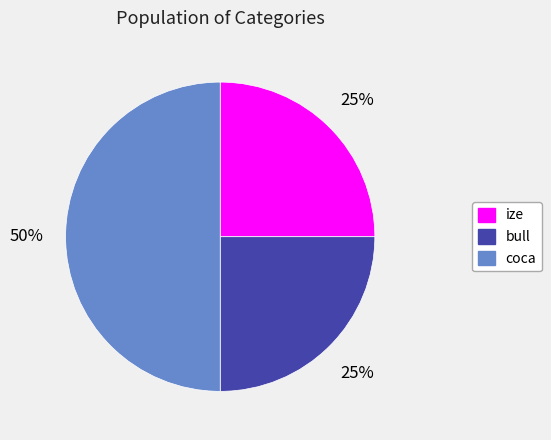

Between bull and coca, which is larger?

coca